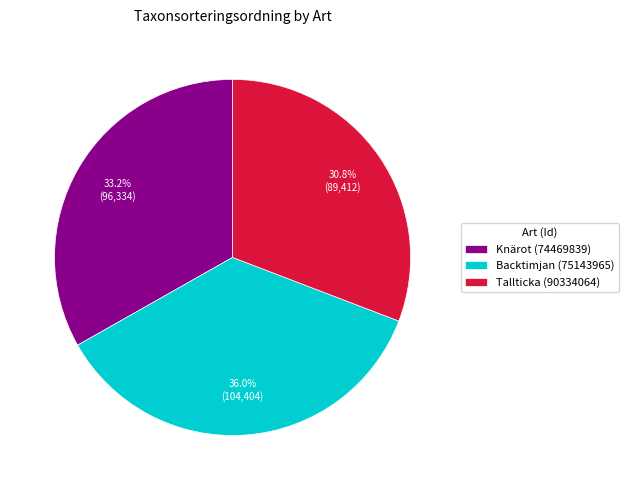

To the nearest percent, what is the difference between the largest and smallest slice percentages?

5%